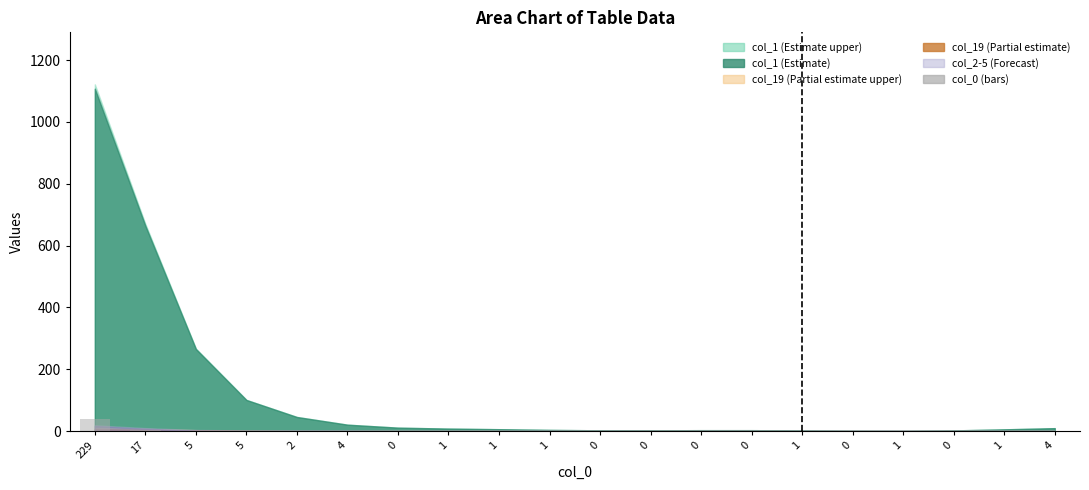

Count the number of values greater than 0.

13